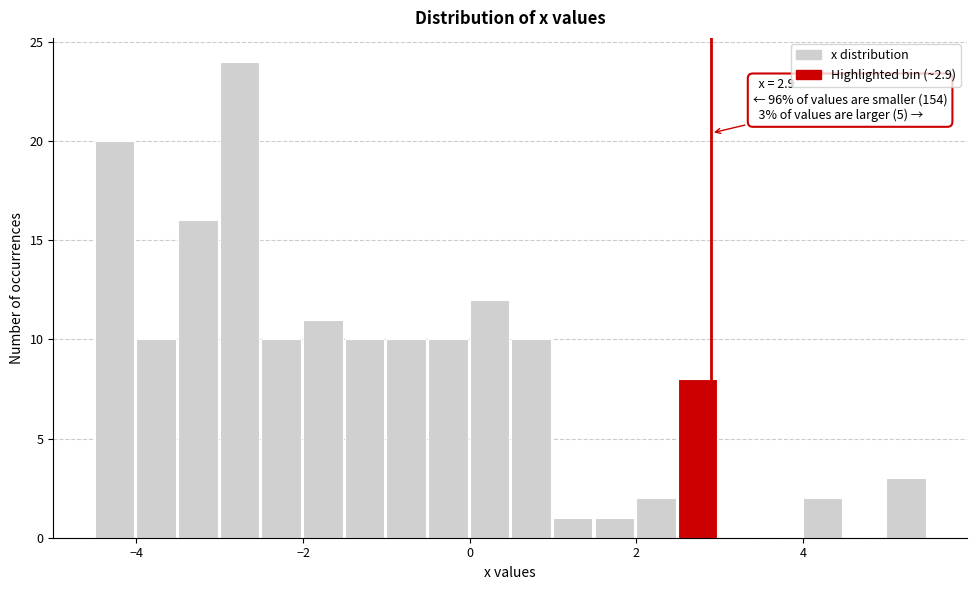

Around what value on the x-axis is the tallest bar? Give the approximate position of its centre, as read against the axis.

-2.8